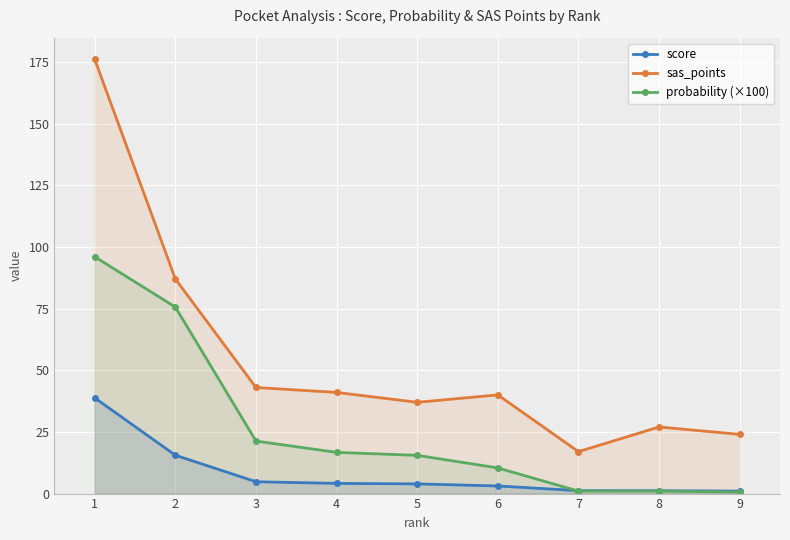

List the series in order of their peak value, highest first.

sas_points, probability (×100), score